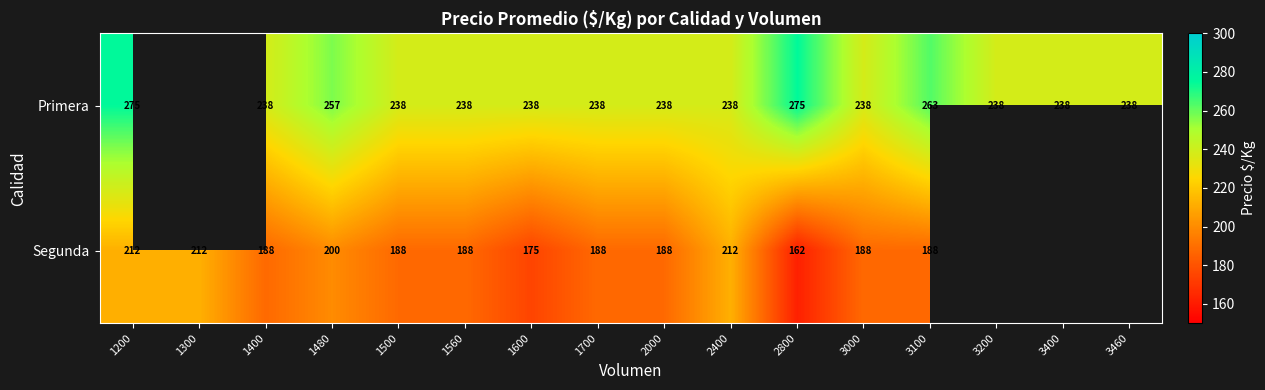

Which category has the lowest value across all series?

2800